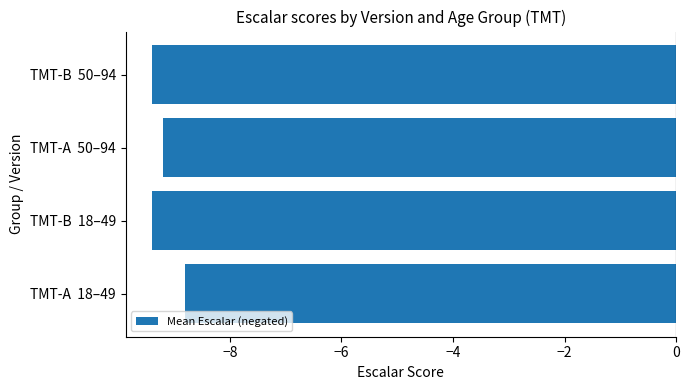

What is the difference between the maximum and minimum values?

0.6